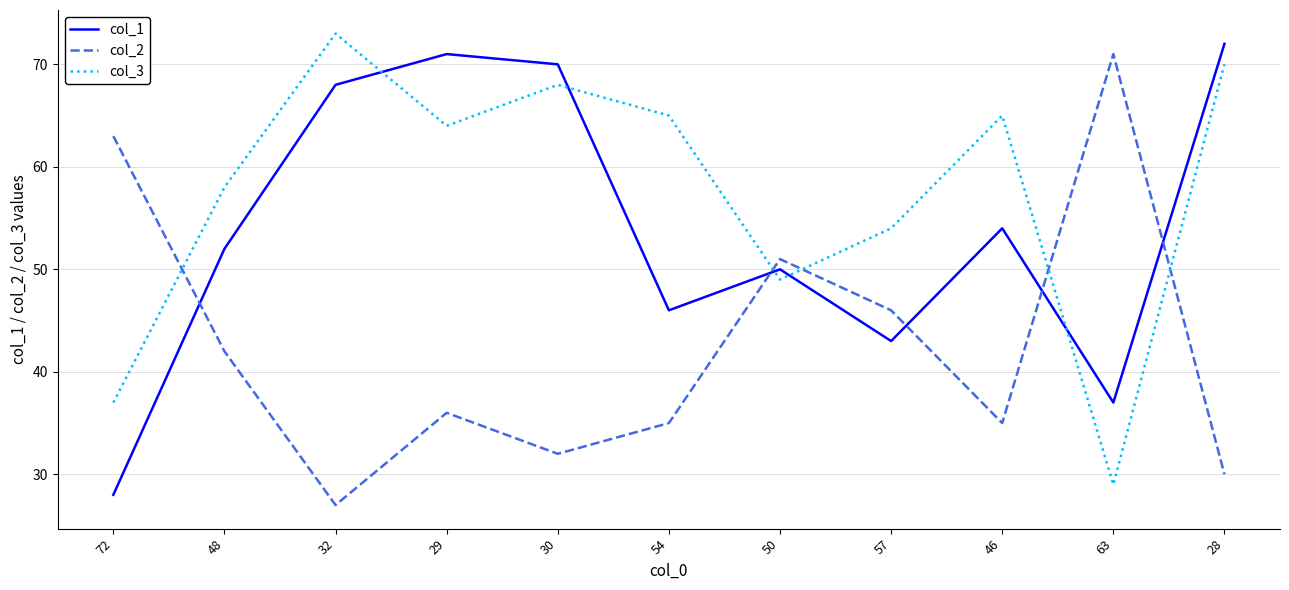

Count the number of data series in this chart.

3